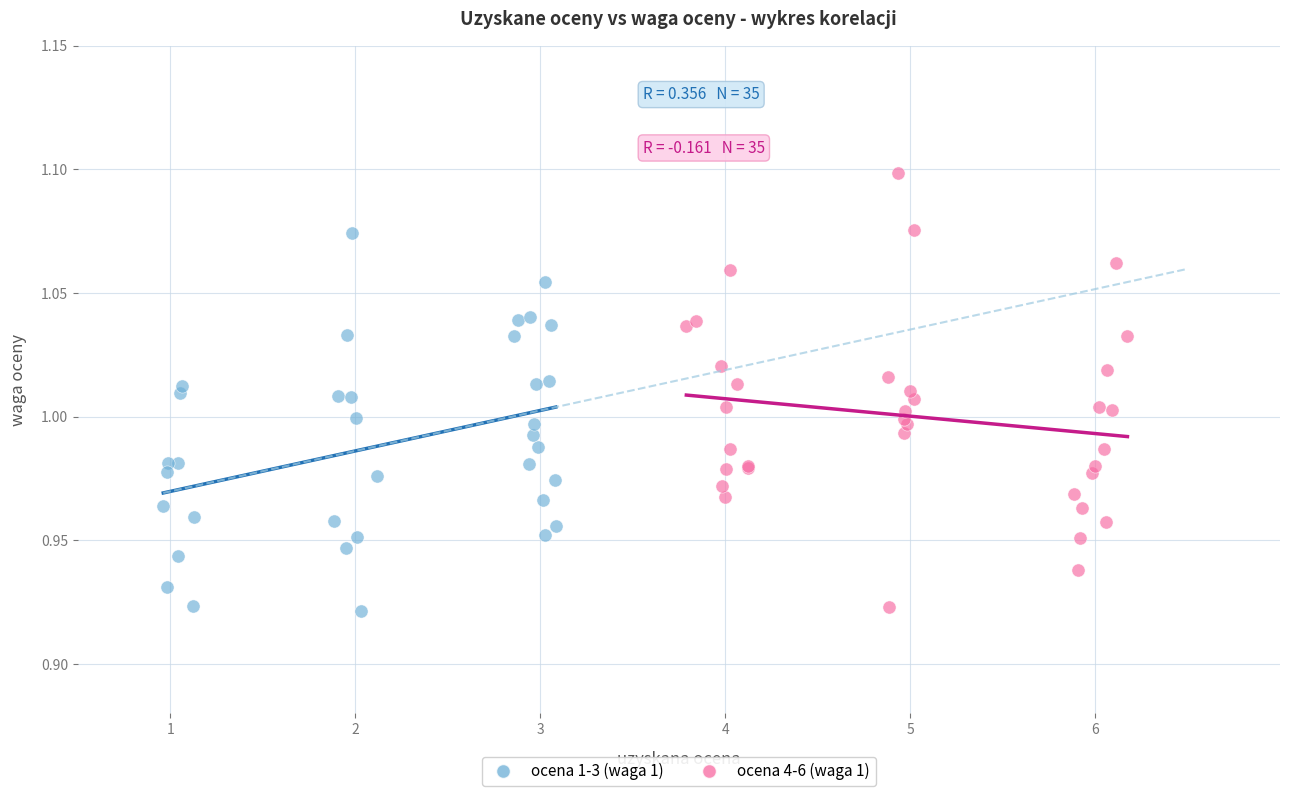

Which series has the largest Y range (max minus min)?

ocena 4-6 (waga 1)